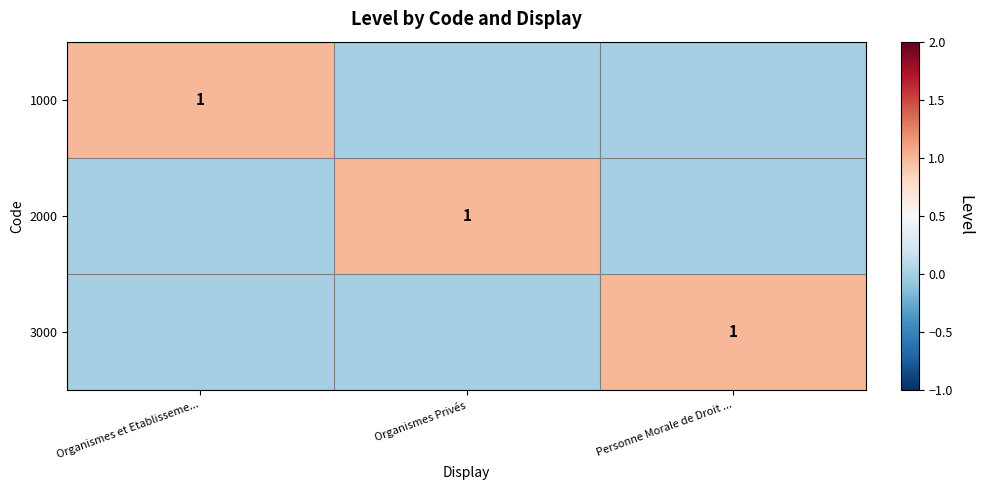

True or false: 2000 has a value of 1 at Organismes Privés.

True